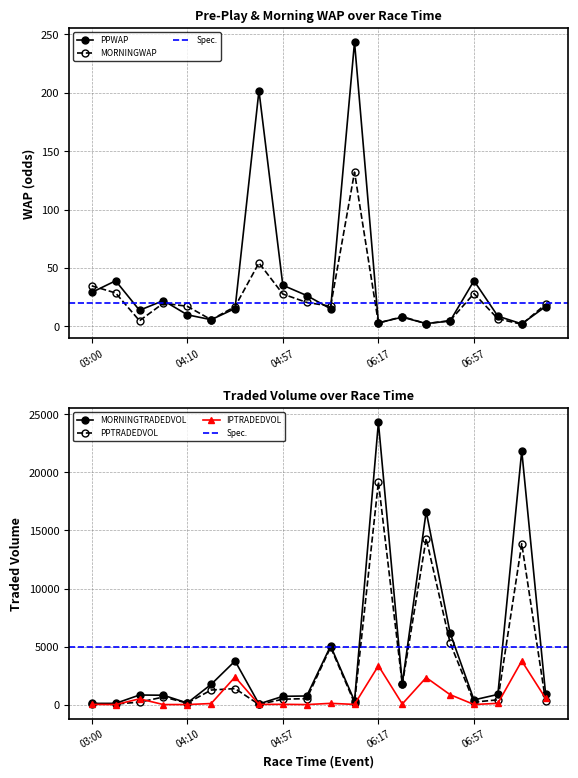

What is the highest value of the MORNINGTRADEDVOL series?

24305.2